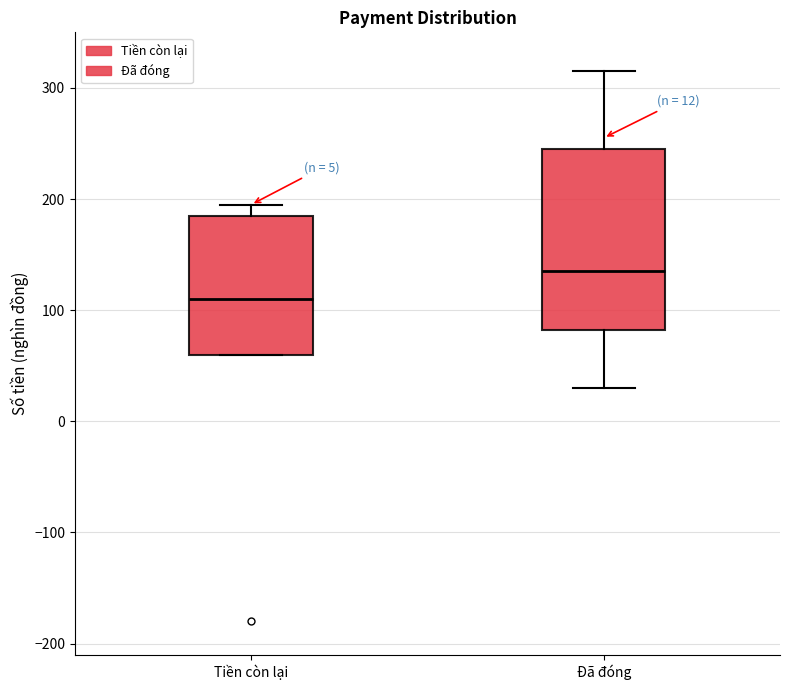

Which box has the lowest median line?

Tiền còn lại